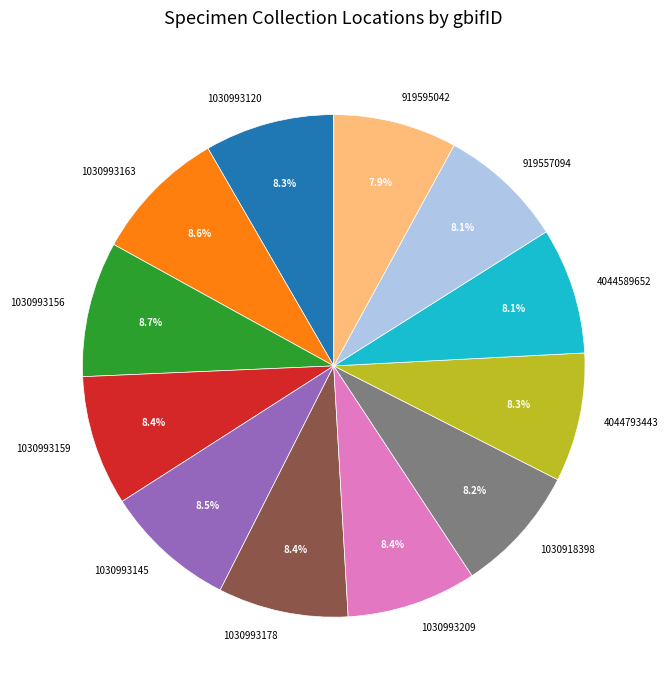

Is it true that 1030993145 is 18% of the pie?

False